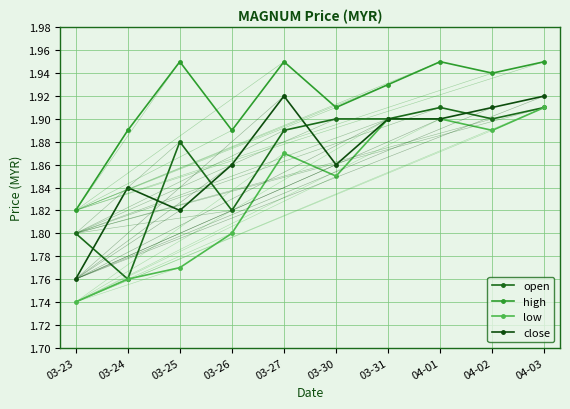

In high, how many points are lower than both neighbors (excluding endpoints)?

3